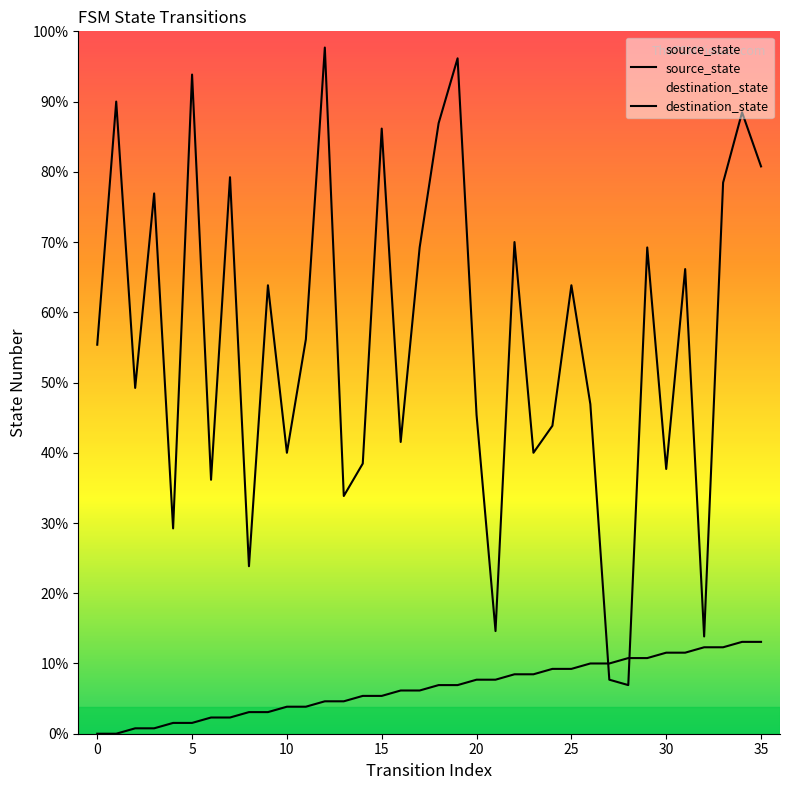

Is the value of destination_state at 15 greater than the value of source_state at 13?

Yes